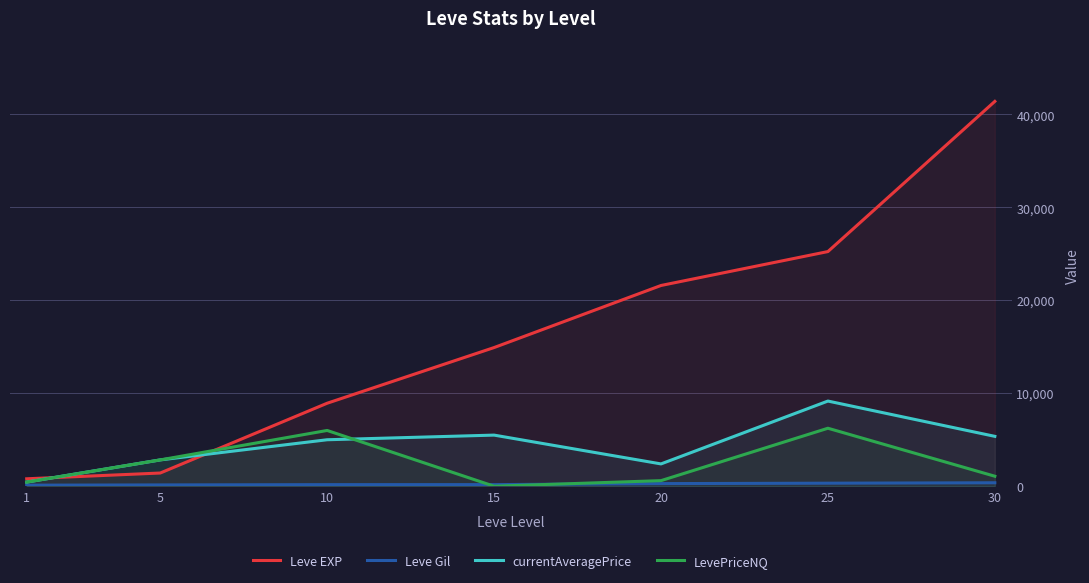

How many values in the LevePriceNQ series exceed 1075?

3